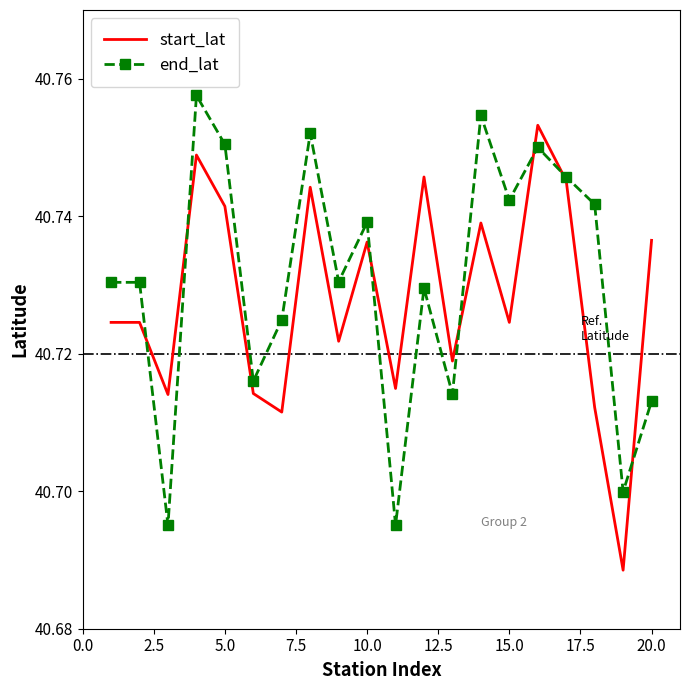

List the series in order of their peak value, lowest first.

start_lat, end_lat